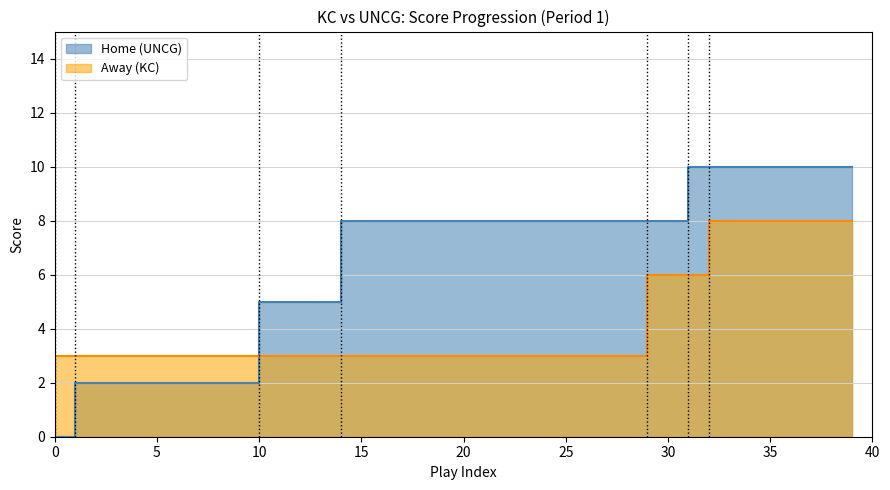

What is the value of the Away point at the 24th from the left?

3